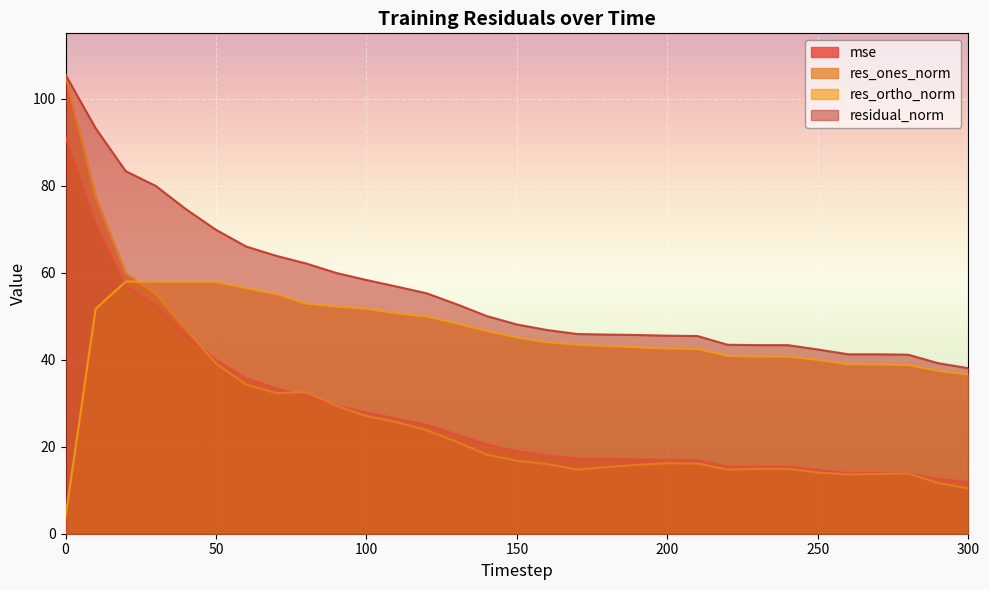

What are all the series names shown in the legend?

mse, res_ones_norm, res_ortho_norm, residual_norm